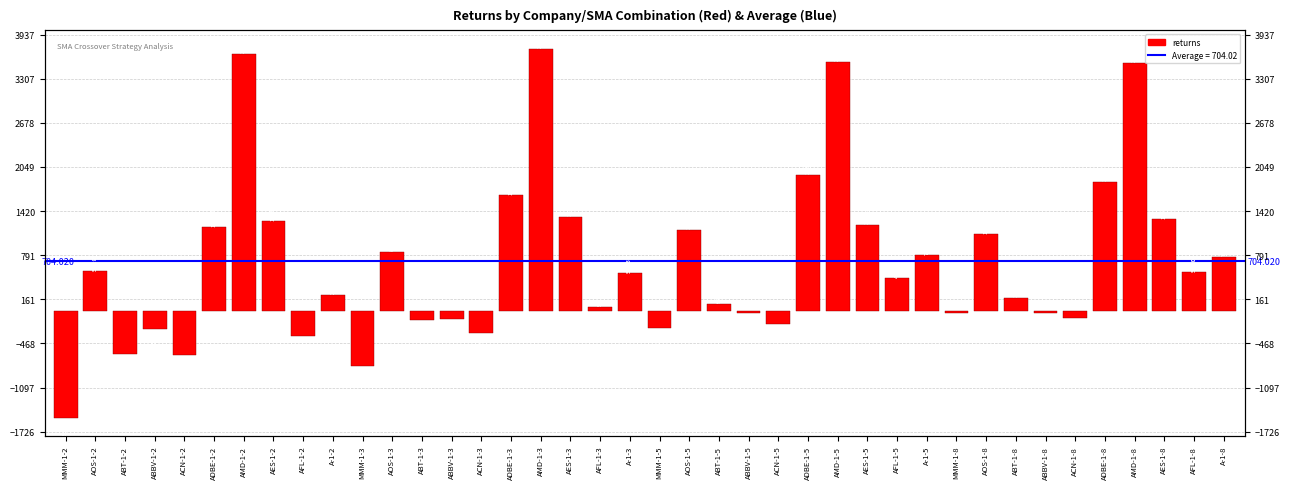

How many bars are there in total?

40